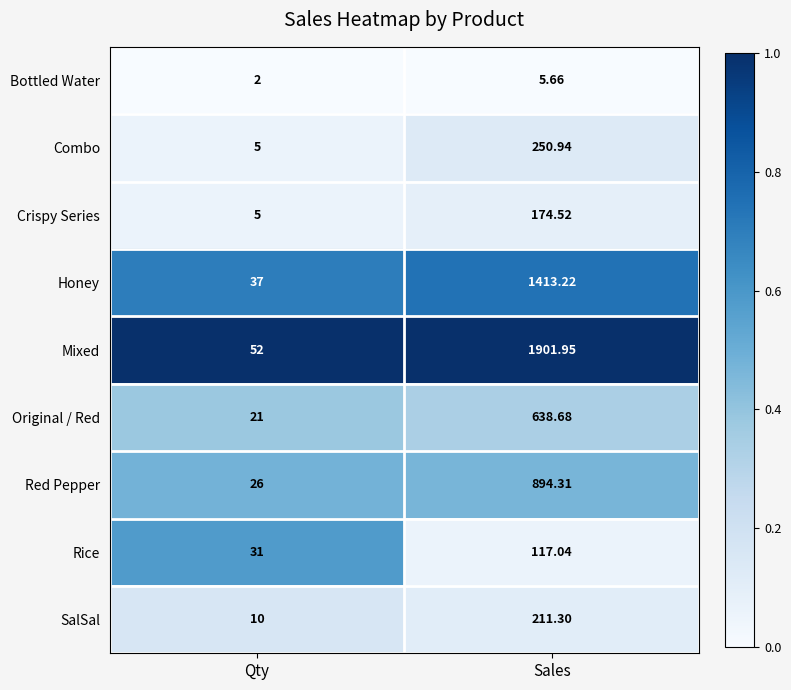

List the series in order of their peak value, highest first.

Mixed, Honey, Red Pepper, Original / Red, Combo, SalSal, Crispy Series, Rice, Bottled Water